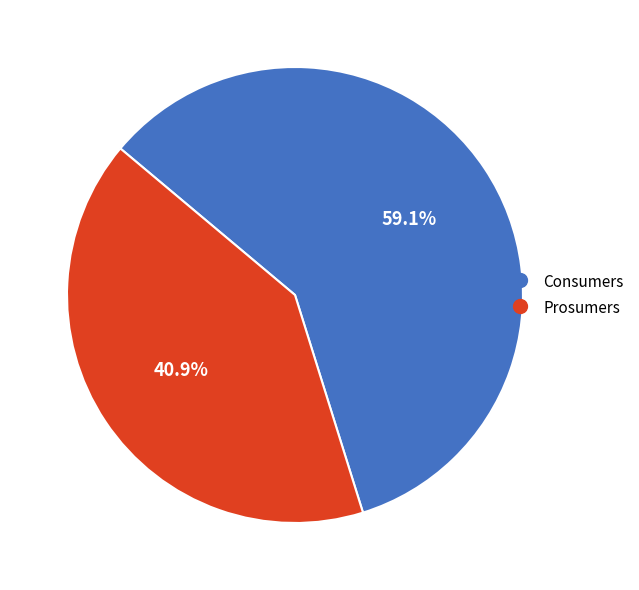

What is the smallest slice in the pie chart?

Prosumers